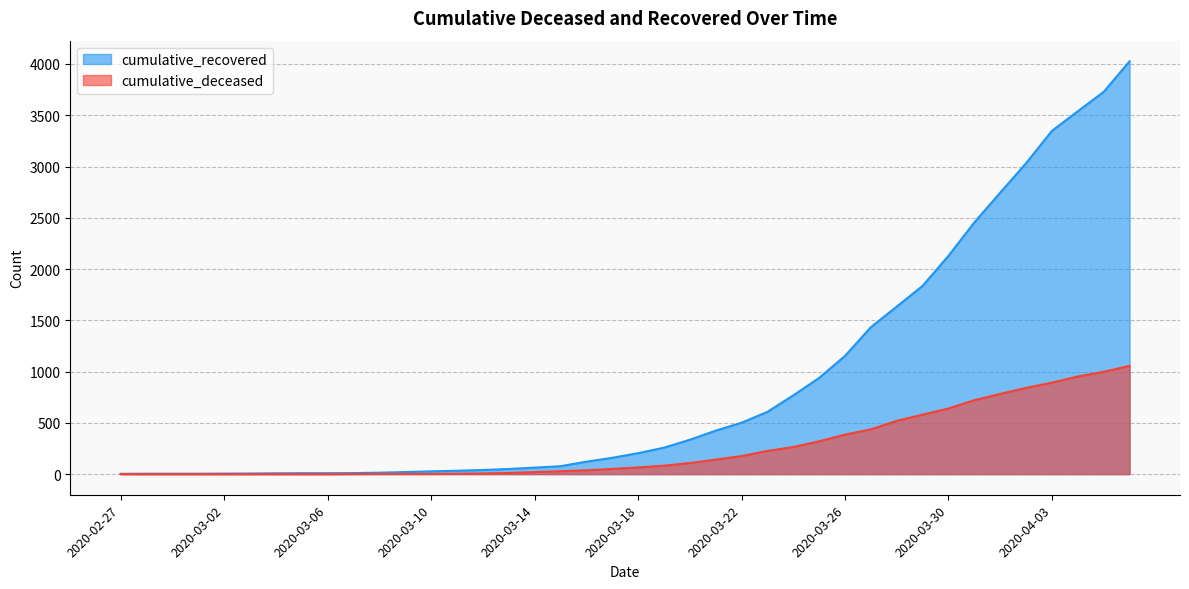

List the labels in order of cumulative_deceased value, largest first.

2020-04-06, 2020-04-05, 2020-04-04, 2020-04-03, 2020-04-02, 2020-04-01, 2020-03-31, 2020-03-30, 2020-03-29, 2020-03-28, 2020-03-27, 2020-03-26, 2020-03-25, 2020-03-24, 2020-03-23, 2020-03-22, 2020-03-21, 2020-03-20, 2020-03-19, 2020-03-18, 2020-03-17, 2020-03-16, 2020-03-15, 2020-03-14, 2020-03-13, 2020-03-12, 2020-03-11, 2020-03-08, 2020-03-09, 2020-03-10, 2020-03-07, 2020-02-27, 2020-02-28, 2020-02-29, 2020-03-01, 2020-03-02, 2020-03-03, 2020-03-04, 2020-03-05, 2020-03-06